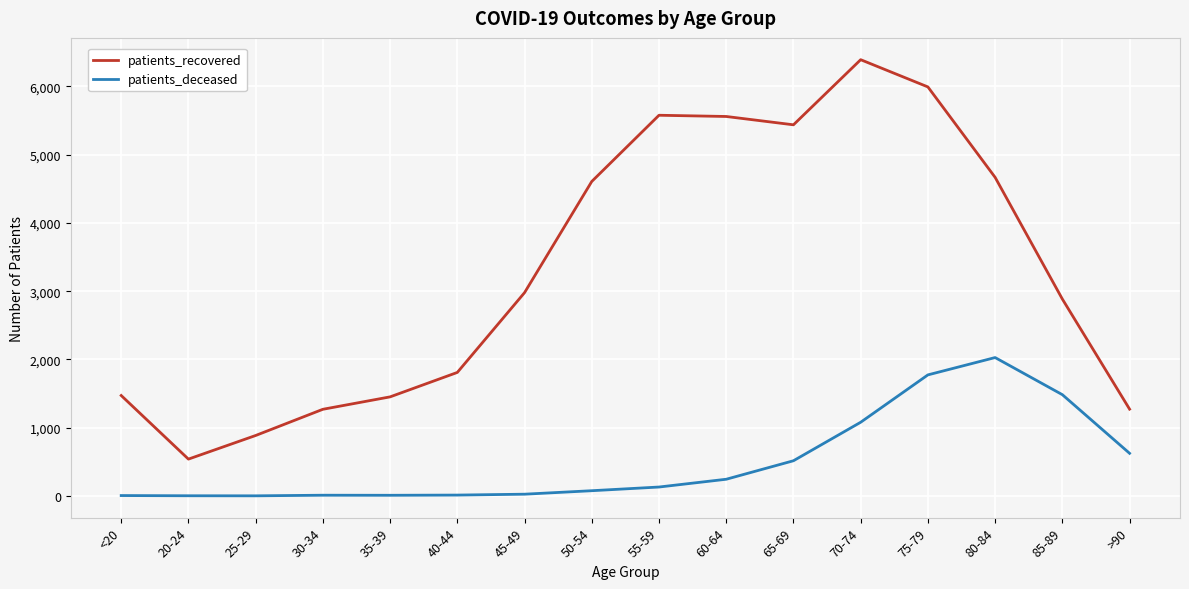

True or false: patients_recovered and patients_deceased cross at least once.

False